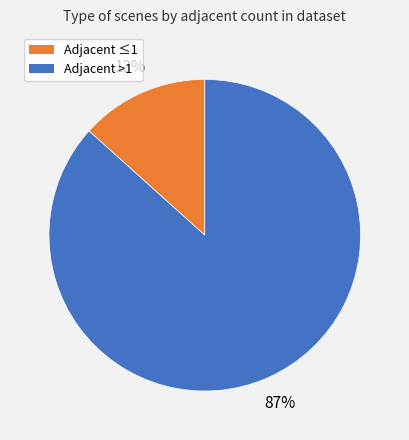

Count the number of slices in the pie.

2